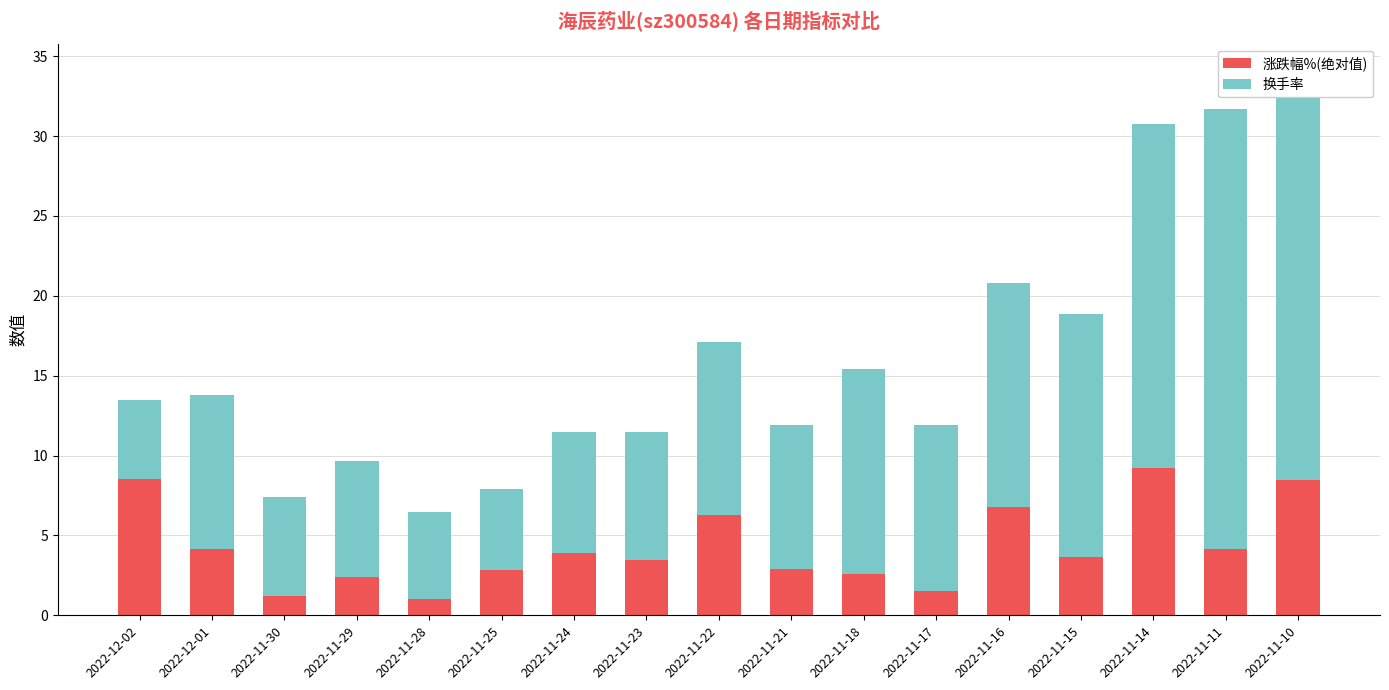

What is the total value across all series at 2022-12-01?

13.8